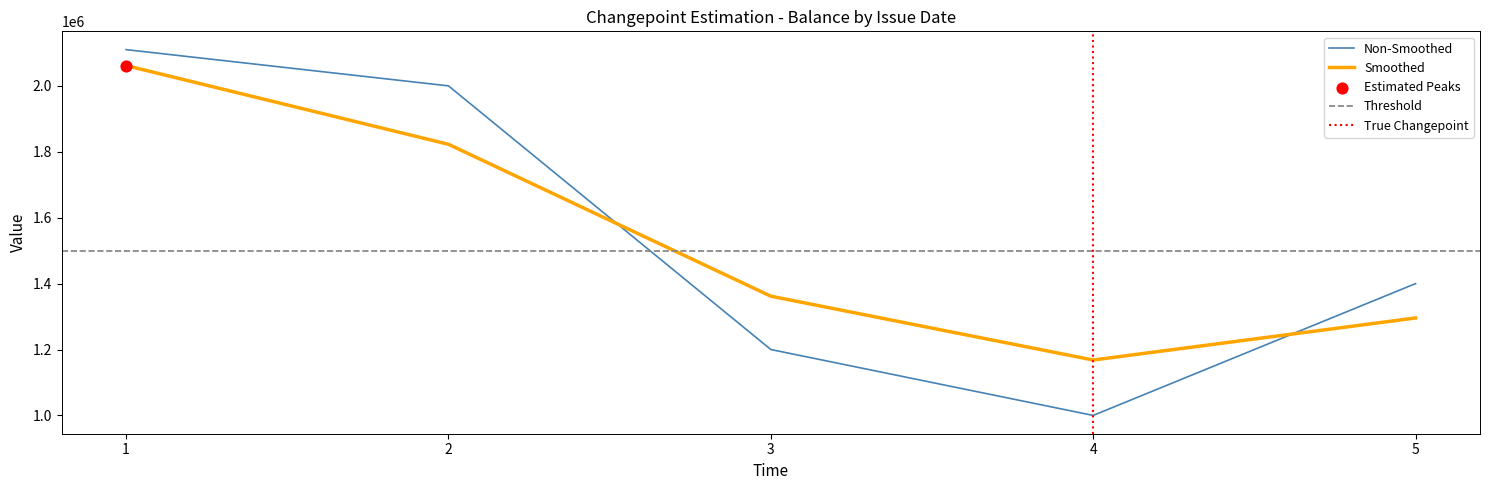

Is the value of Smoothed at 3 greater than the value of Non-Smoothed at 4?

Yes